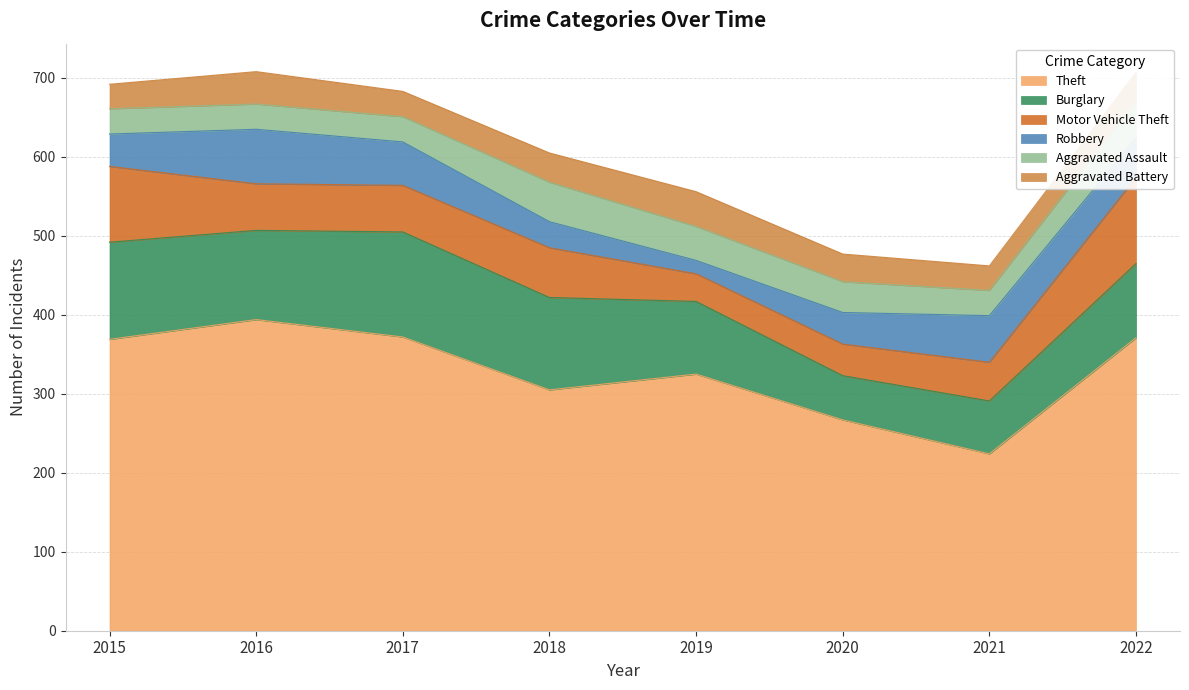

What is the difference between the maximum and minimum values in the Aggravated Battery series?

13